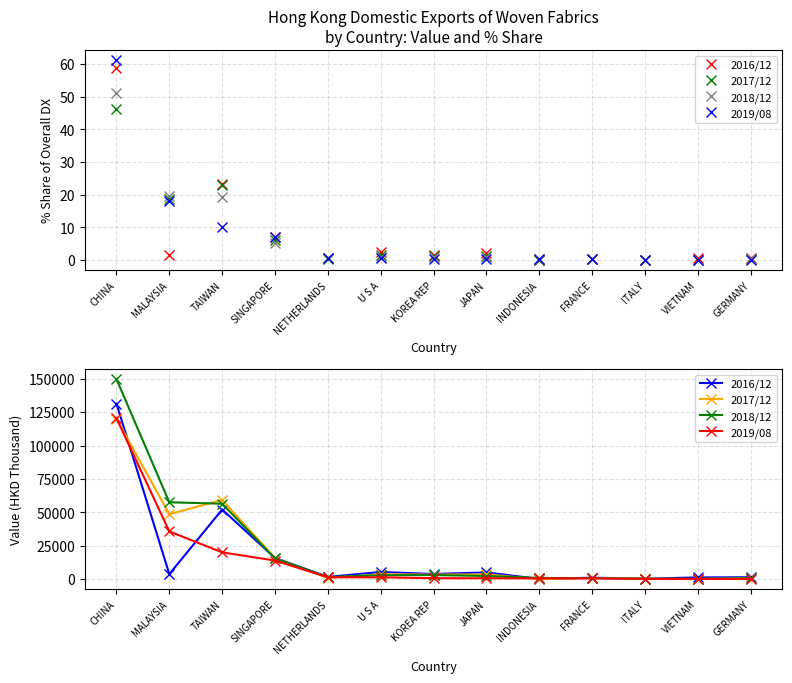

Reading right to left, transcribe all the data shown in this chart.

2016/12: 1418.6	1279.8	334.8	1096.9	147.6	5029.1	3843.0	5372.2	1629.4	15884.9	52099.2	3768.4	131283.2
2017/12: 794.8	122.8	295.6	946.8	11.3	3574.4	3373.9	3725.6	913.9	15788.4	59254.6	48613.6	120023.6
2018/12: 618.7	102.5	275.2	759.3	910.7	2364.2	3044.1	2968.7	1529.1	15522.2	56446.0	57525.9	149683.0
2019/08: 122.4	131.6	219.8	541.8	580.6	669.0	703.0	1361.2	1410.2	13913.4	20051.5	35714.1	120365.4